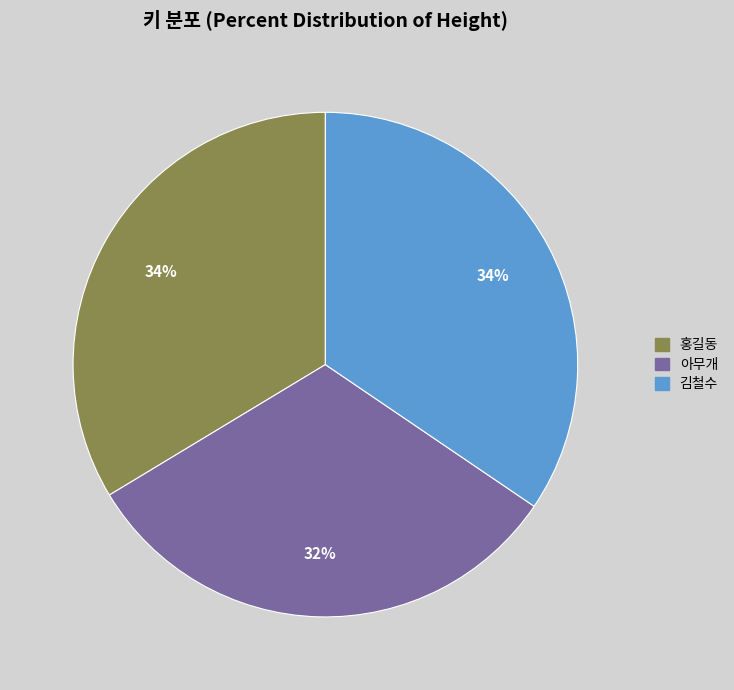

What is the smallest slice in the pie chart?

아무개